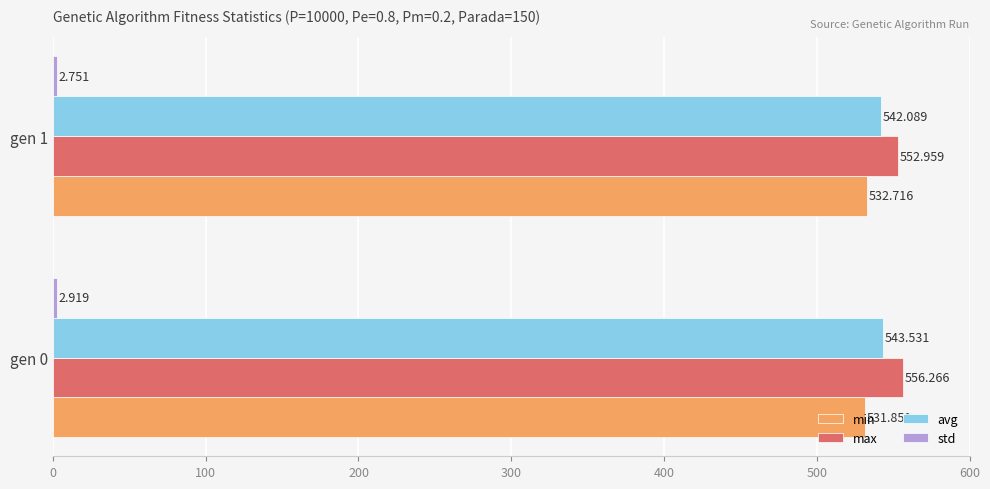

Which series has the largest range (max minus min)?

max